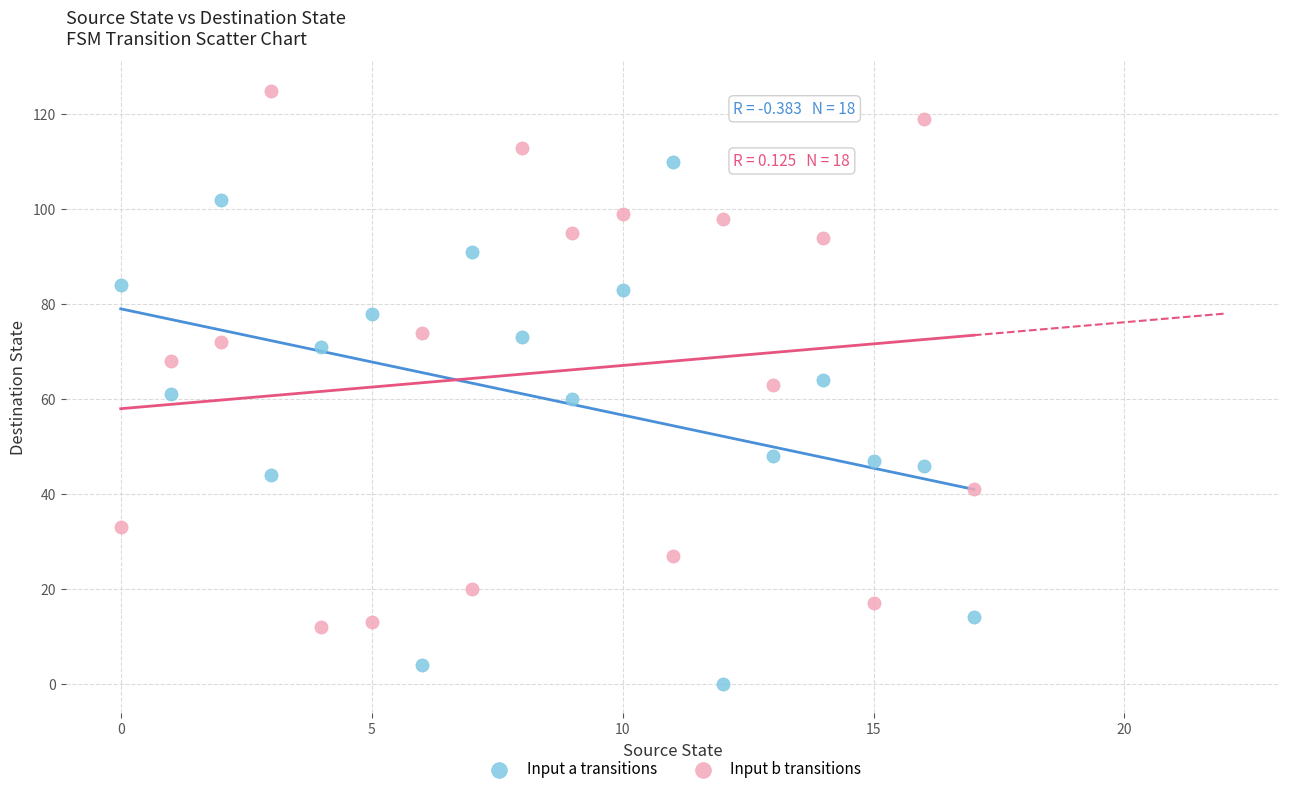

Which series has the largest Y range (max minus min)?

Input b transitions